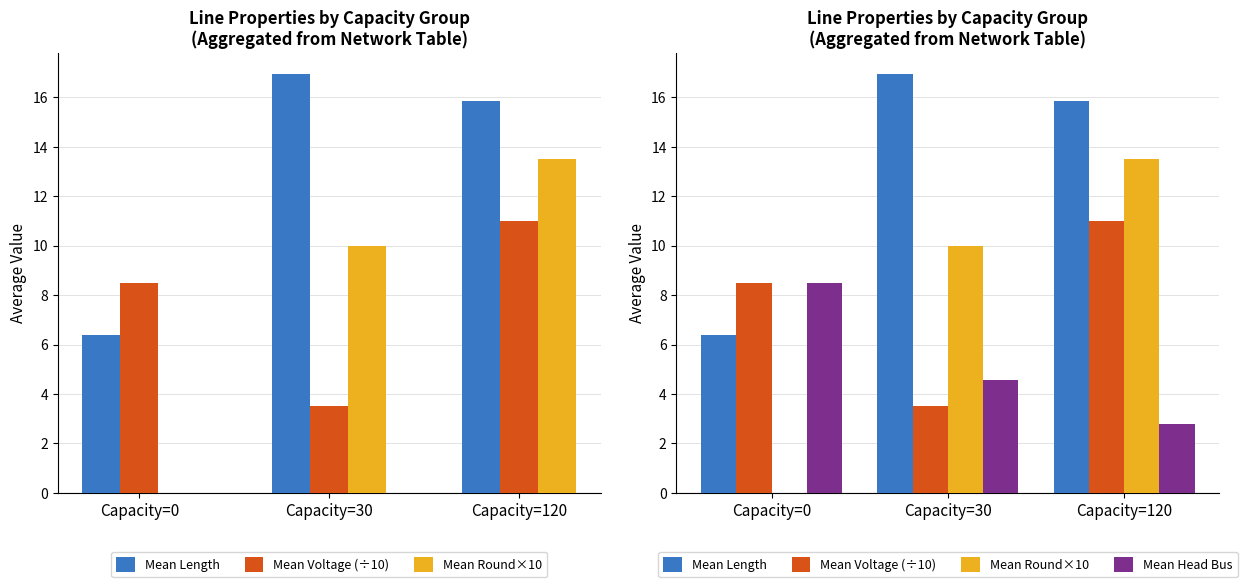

Reading left to right, transcribe all the data shown in this chart.

Mean Length: Capacity=0=6.4	Capacity=30=16.9	Capacity=120=15.9
Mean Voltage (÷10): Capacity=0=8.5	Capacity=30=3.5	Capacity=120=11.0
Mean Round×10: Capacity=0=0.0	Capacity=30=10.0	Capacity=120=13.5
Mean Head Bus: Capacity=0=8.5	Capacity=30=4.6	Capacity=120=2.8